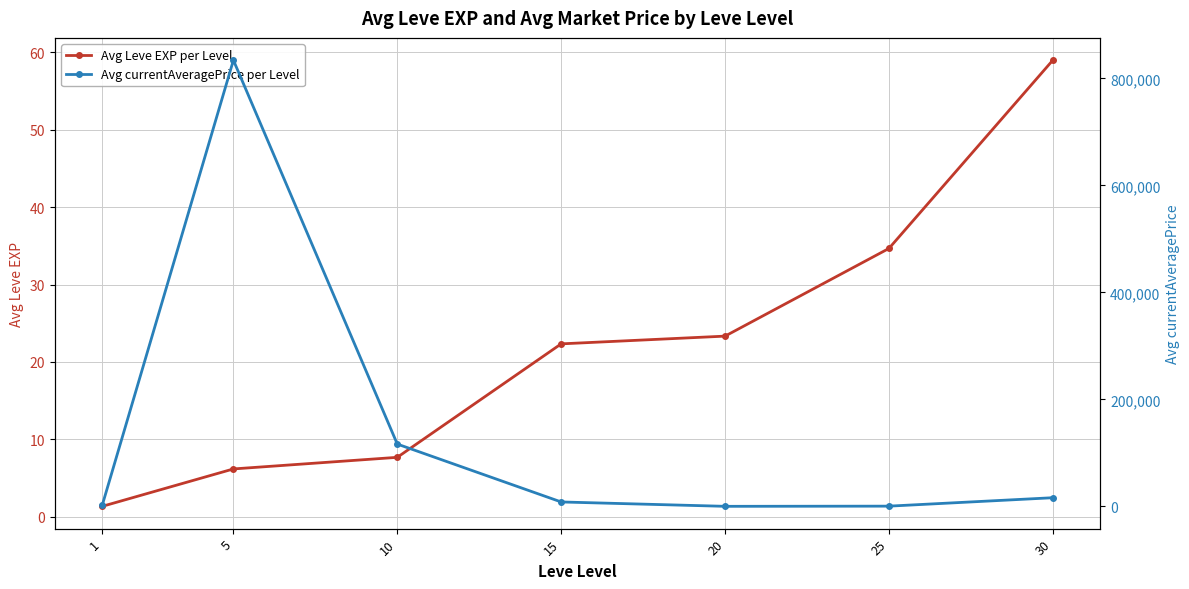

Where is Avg currentAveragePrice per Level nearest to the value 417000?

10